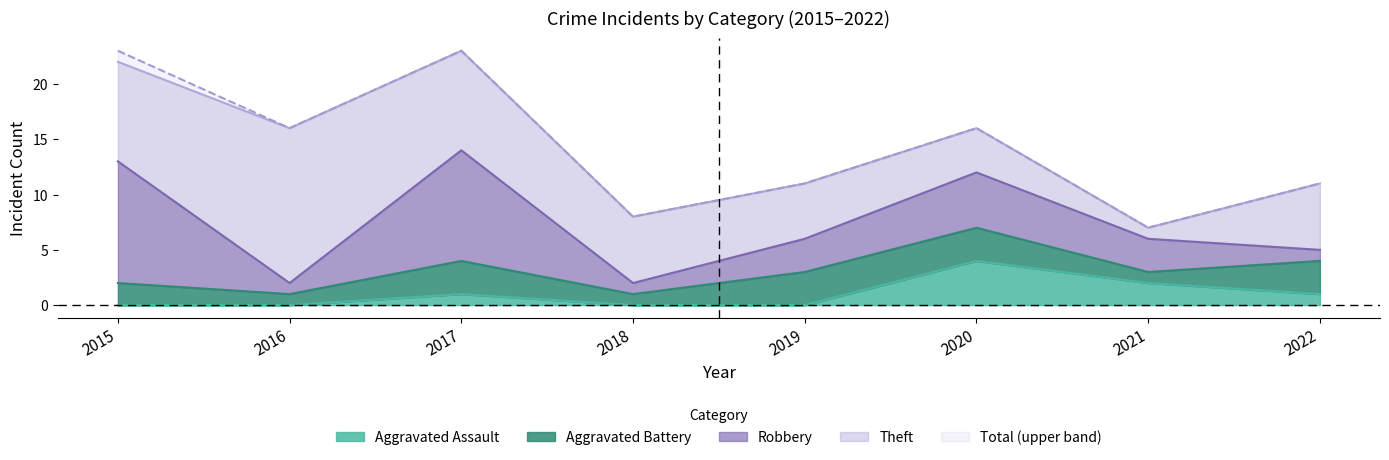

How many intersections are there between Aggravated Battery and Aggravated Assault?

2